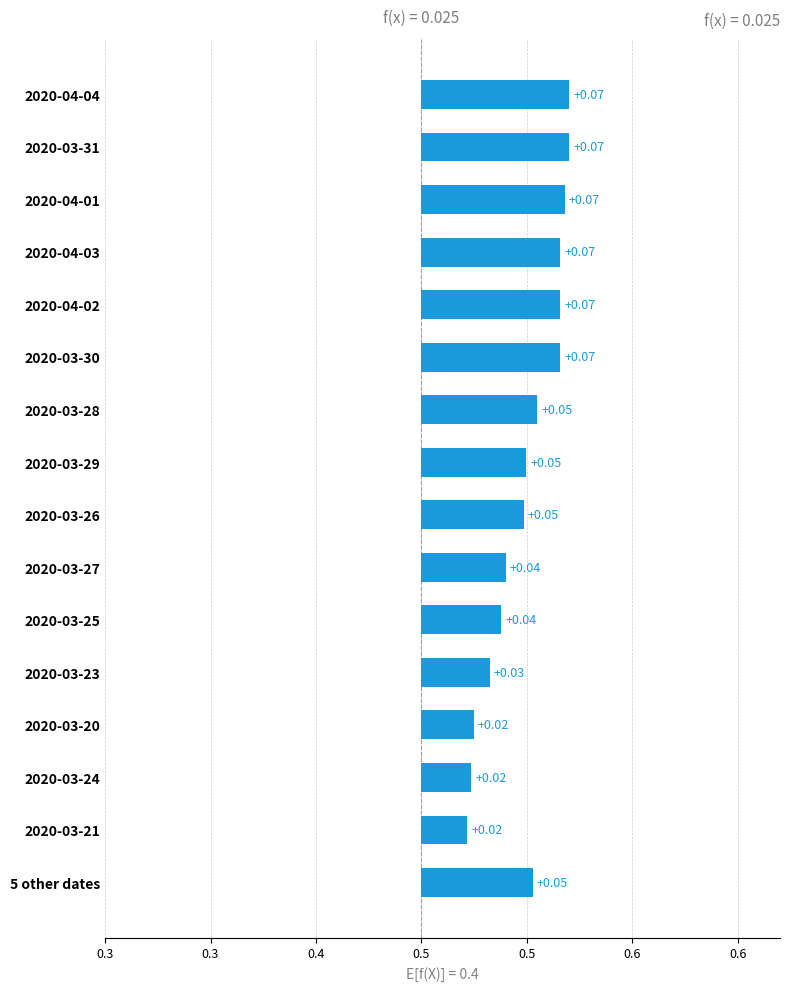

The chart shows a value of 0.1 at 5 other dates. True or false?

True